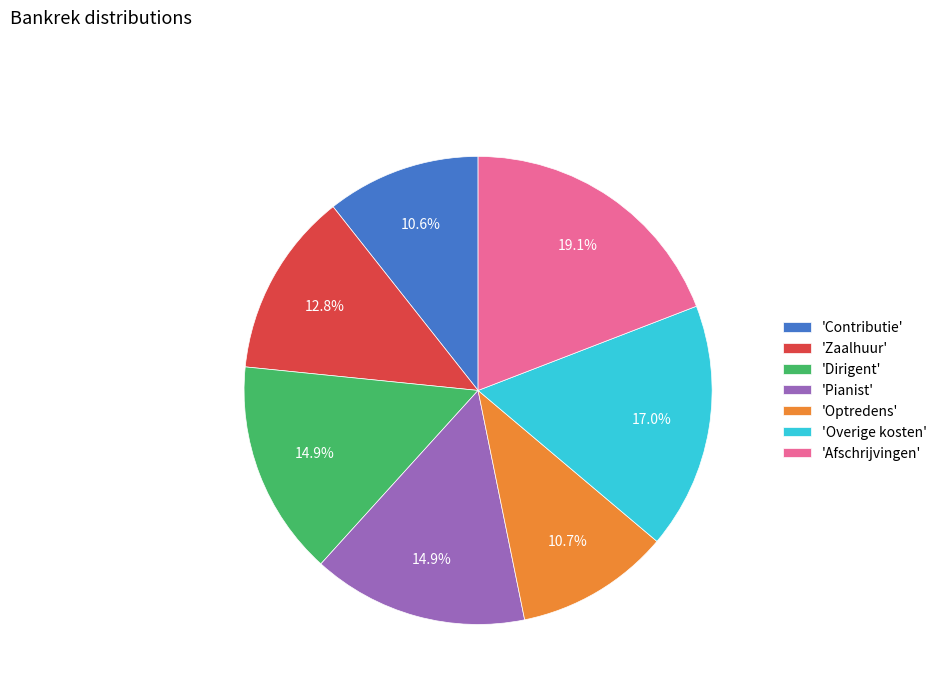

What is the largest slice in the pie chart?

'Afschrijvingen'